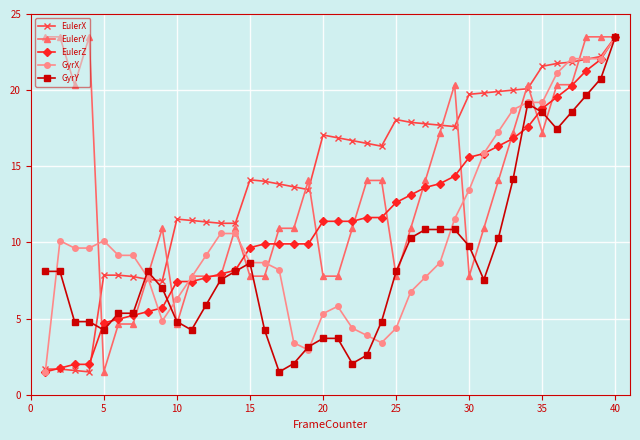

What is the difference between the maximum and minimum values in the EulerZ series?

22.0